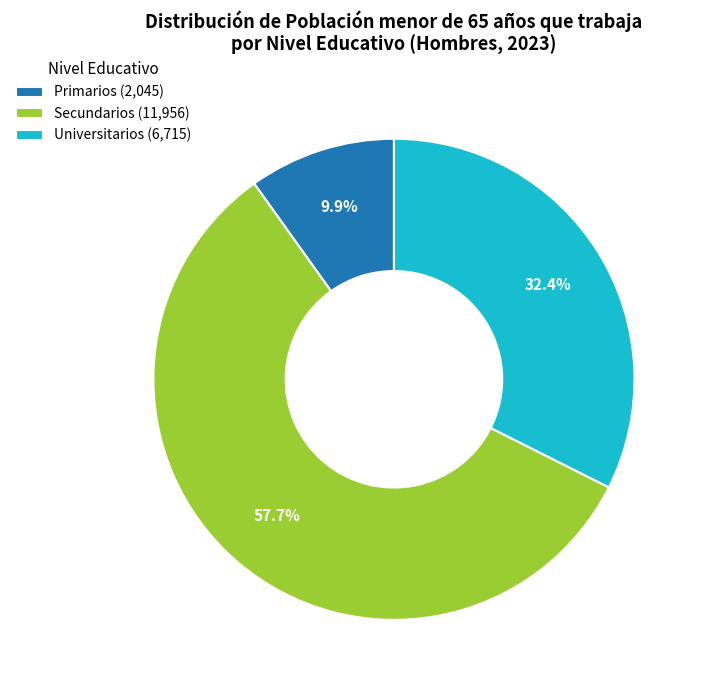

To the nearest percent, what percentage of the pie is Primarios?

10%